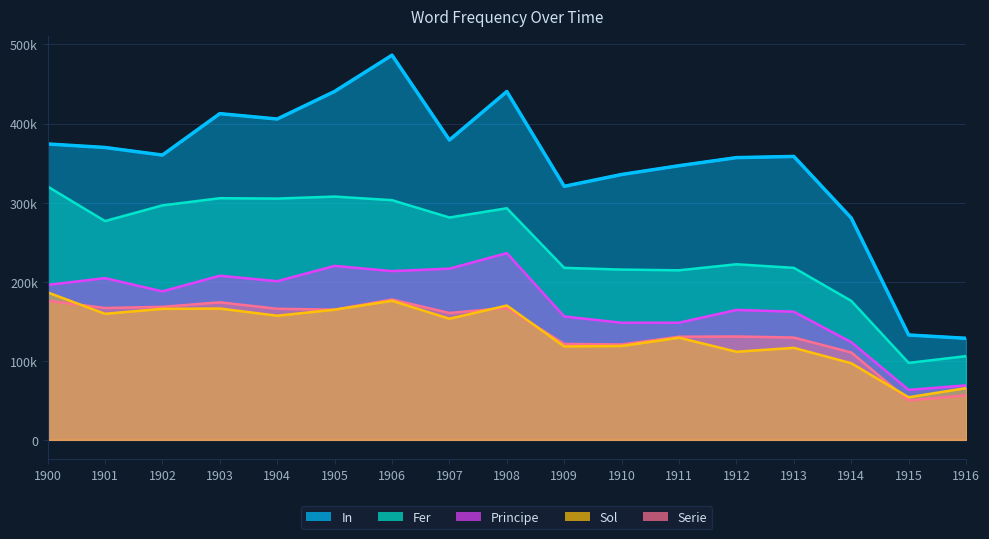

At which category is the sum across all series the highest?

1906